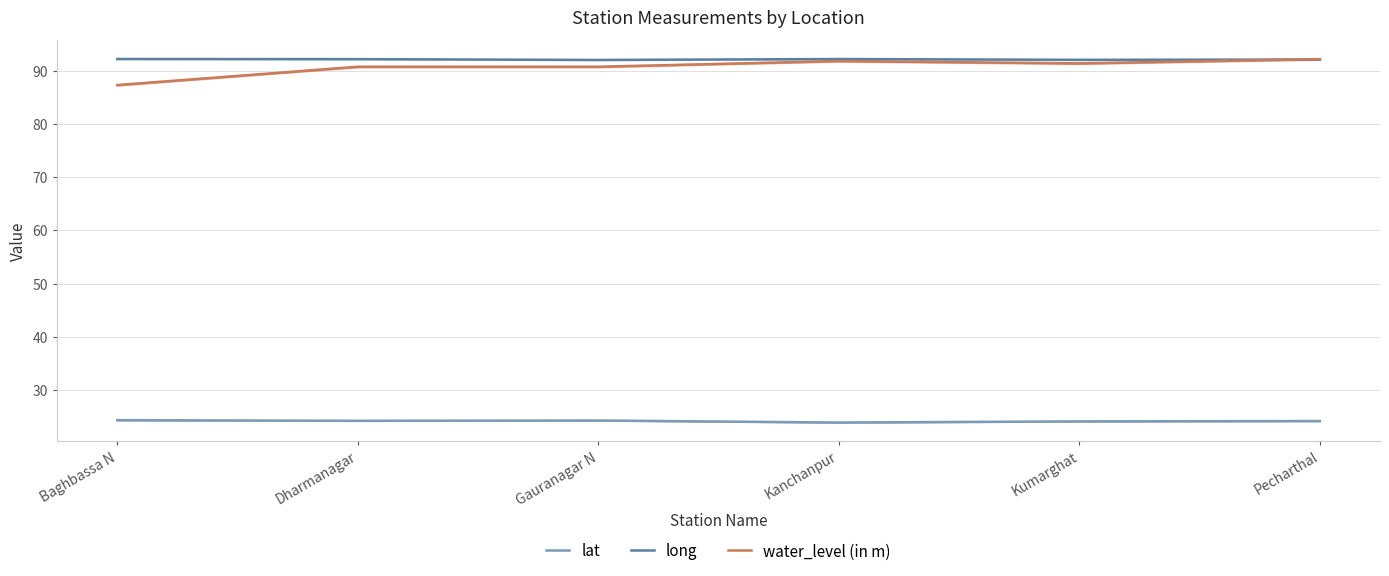

What are all the series names shown in the legend?

lat, long, water_level (in m)